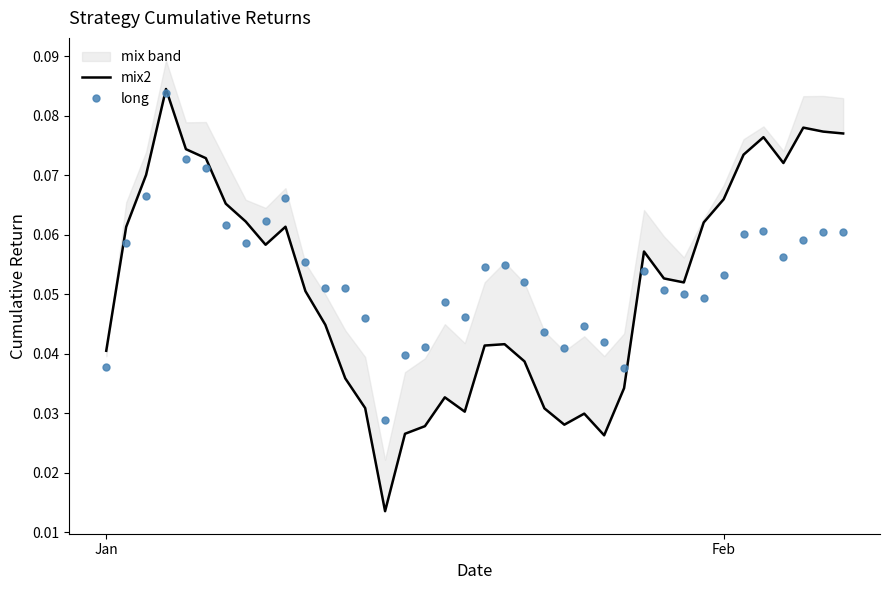

Count the long values in the range 0 to 1.

38